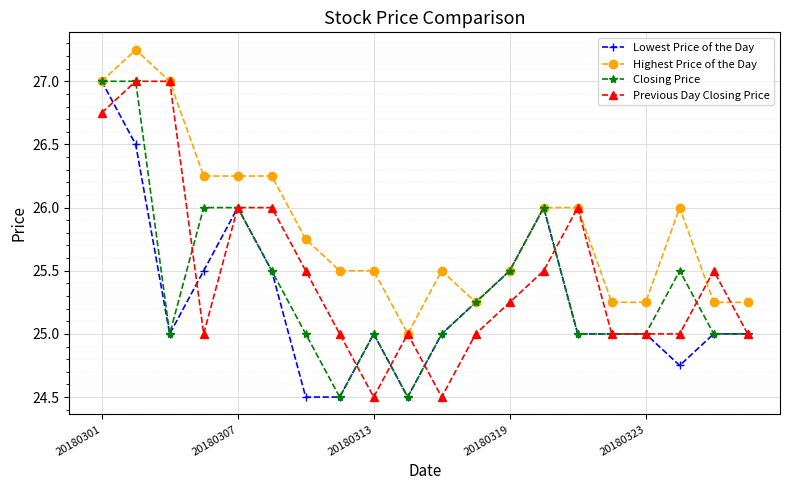

List the series in order of their overall mean, lowest first.

Lowest Price of the Day, Closing Price, Previous Day Closing Price, Highest Price of the Day